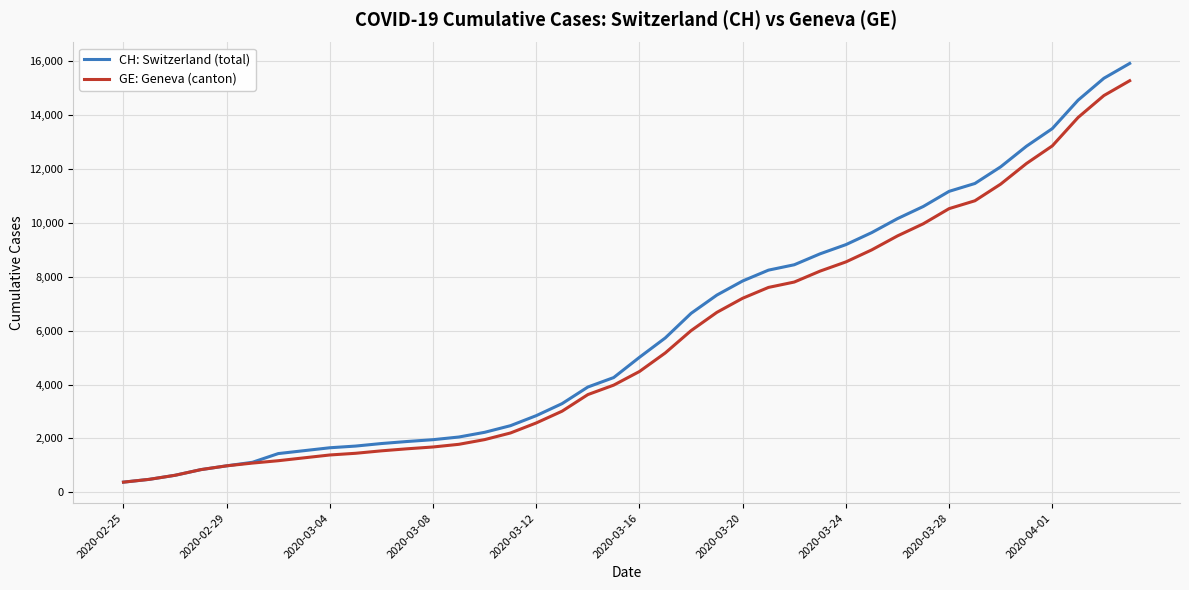

What is the minimum value shown in the chart?

375